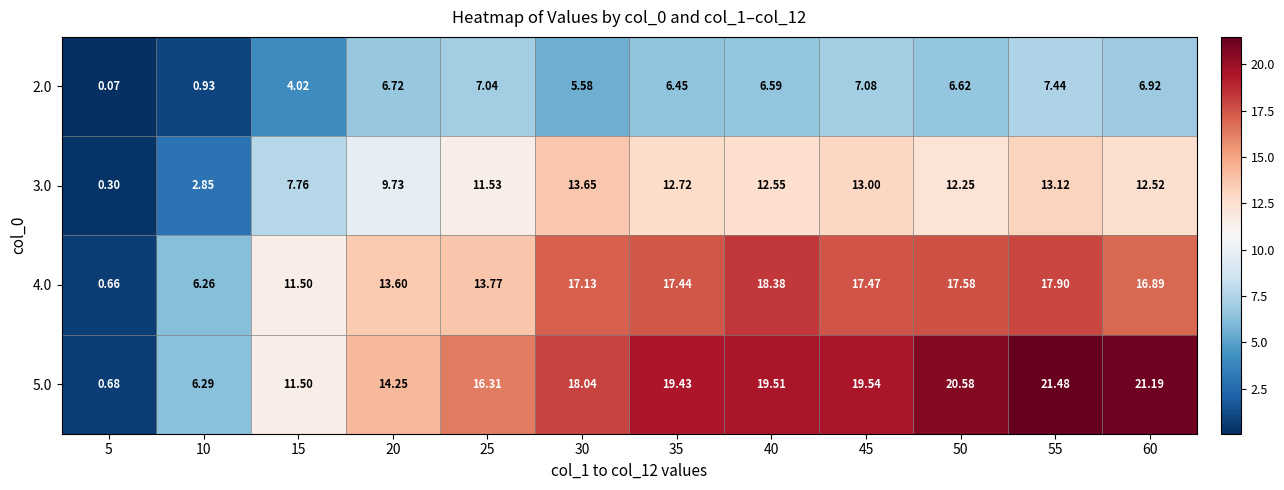

Between 50 and 60, which series saw the biggest shift?

4.0